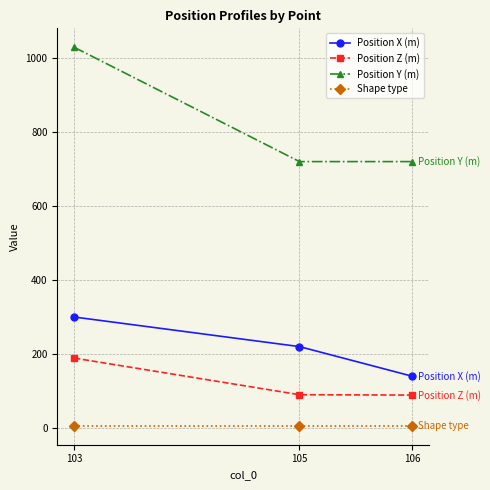

Where is Position X (m) nearest to the value 220?

105